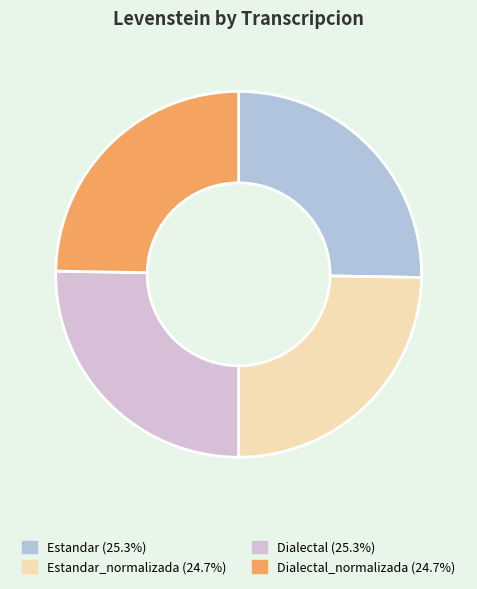

Approximately how many times larger is the value at Dialectal (25.3%) compared to Dialectal_normalizada (24.7%)?

1.0